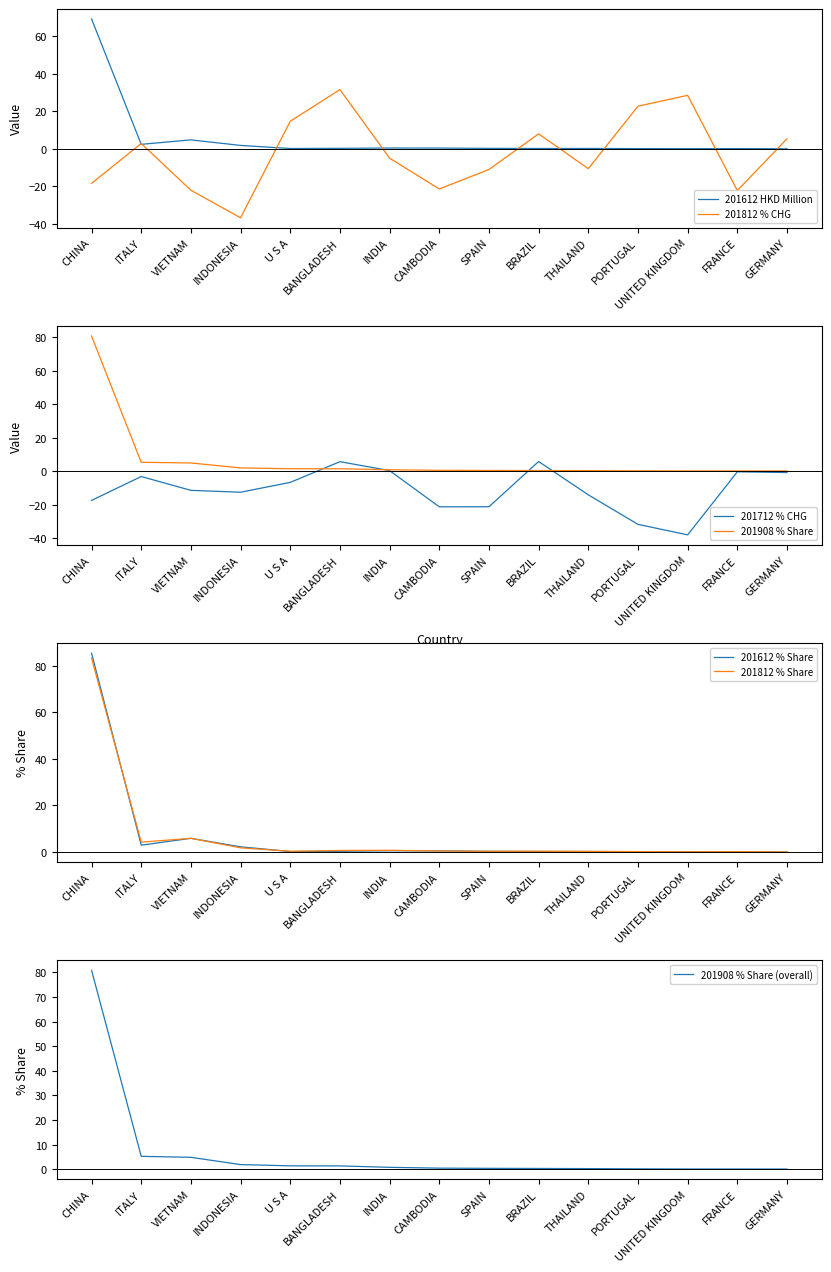

Which category has the lowest value in the 201908_% Share of overall IMbyO_Q series?

GERMANY